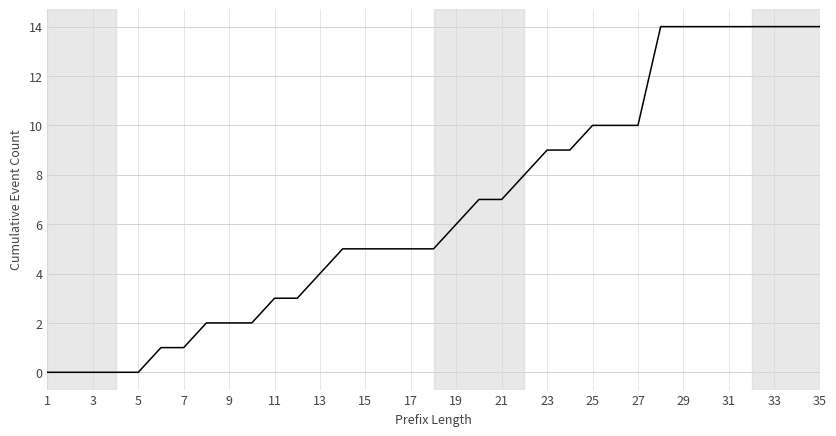

Count the number of categories in the chart.

35